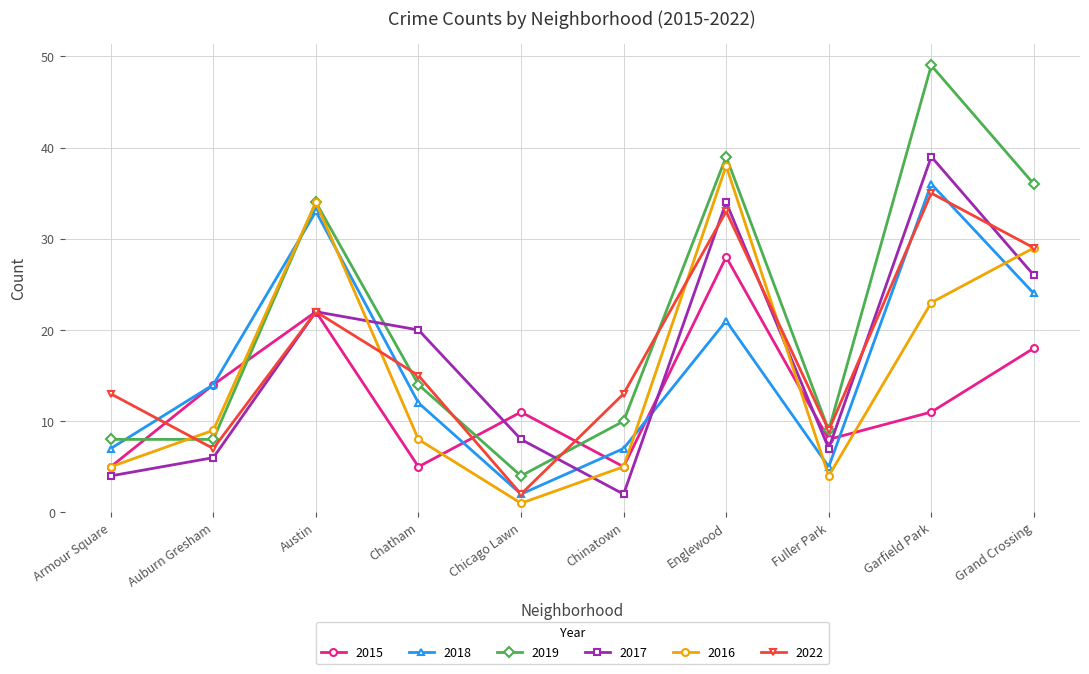

Which series has the largest range (max minus min)?

2019